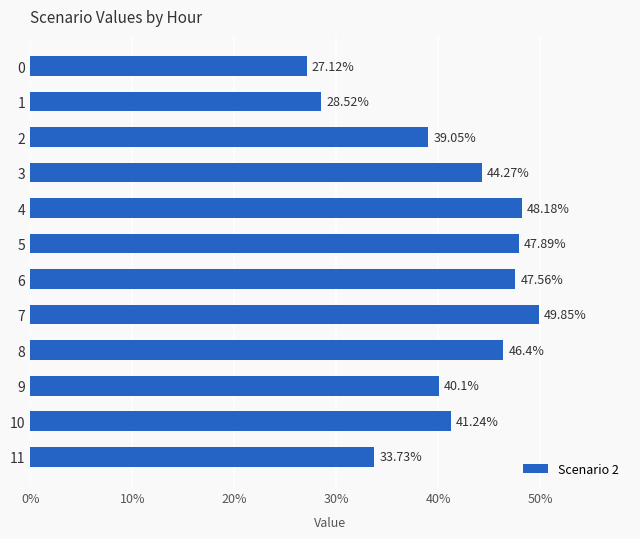

Where is the data nearest to the value 38?

2